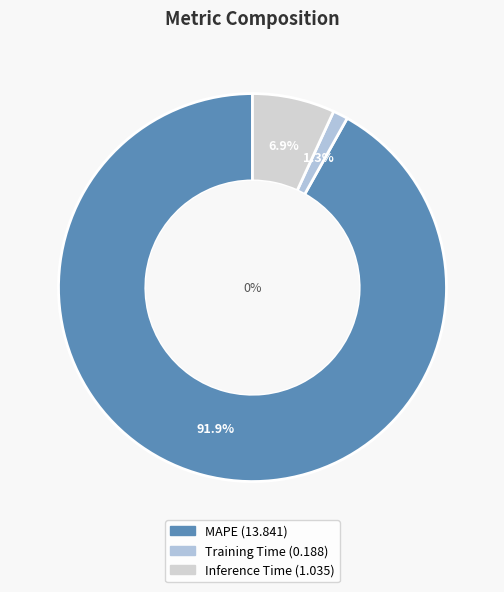

Count the number of slices in the pie.

3